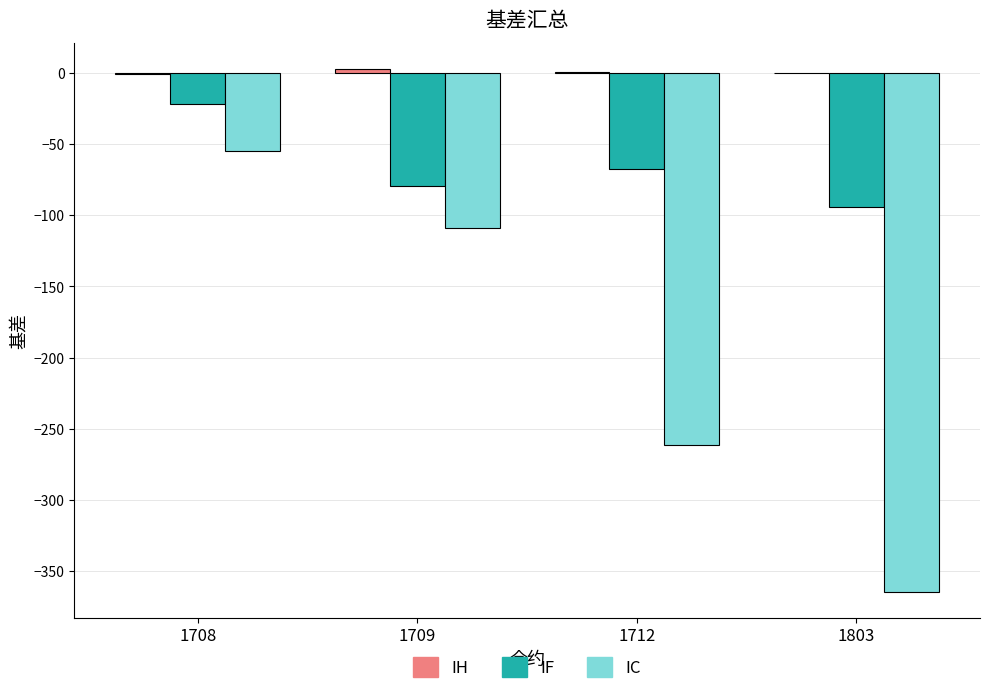

The value of IC at 1709 is -109.0. True or false?

True